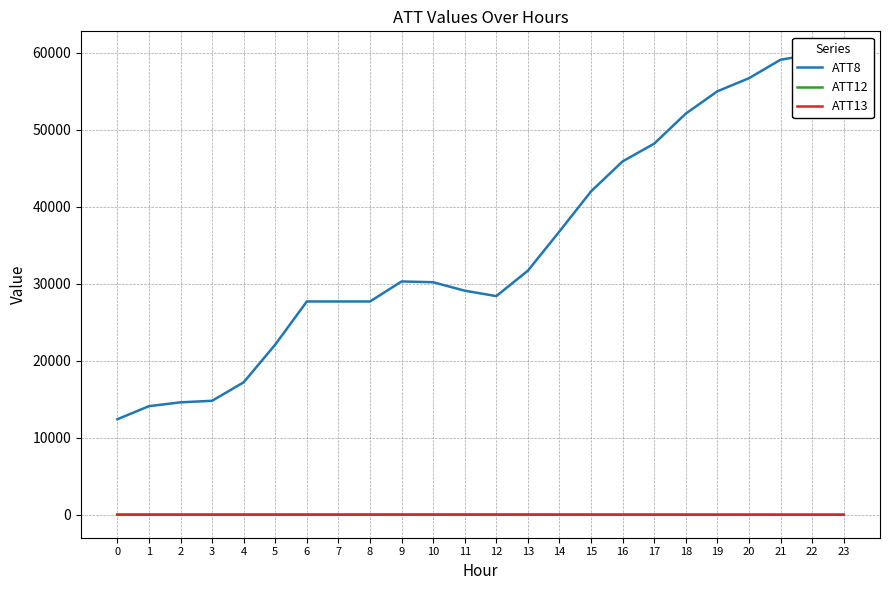

True or false: ATT8 and ATT12 intersect in this chart.

False